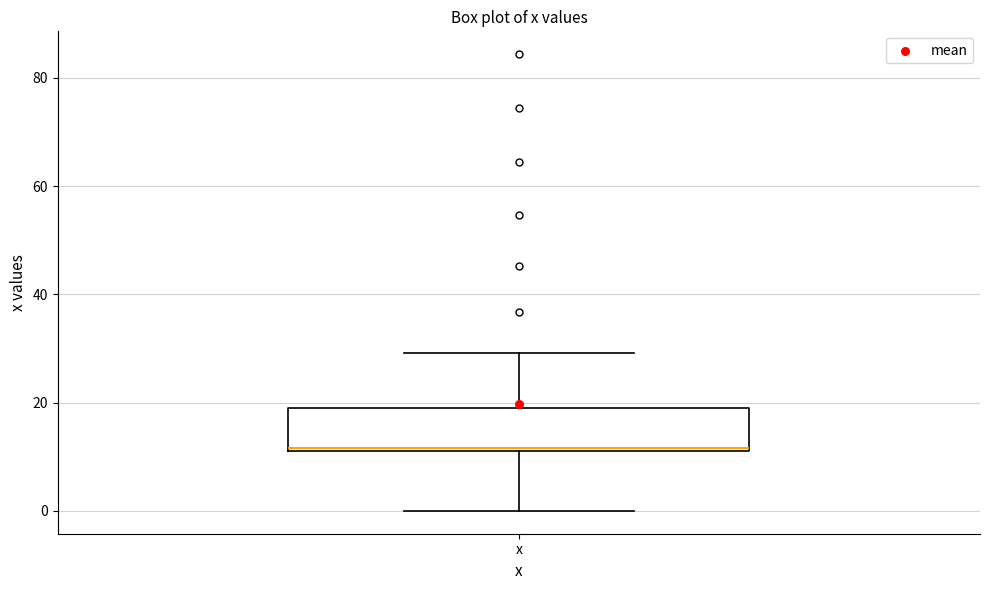

Transcribe this box plot: give where the median line is, the range the box spans, and where the two whiskers end, as read against the y-axis. The values are not printed on the chart, so give them approximately, as read against the axis.

median 12, box 12 to 20, whiskers 0 to 30